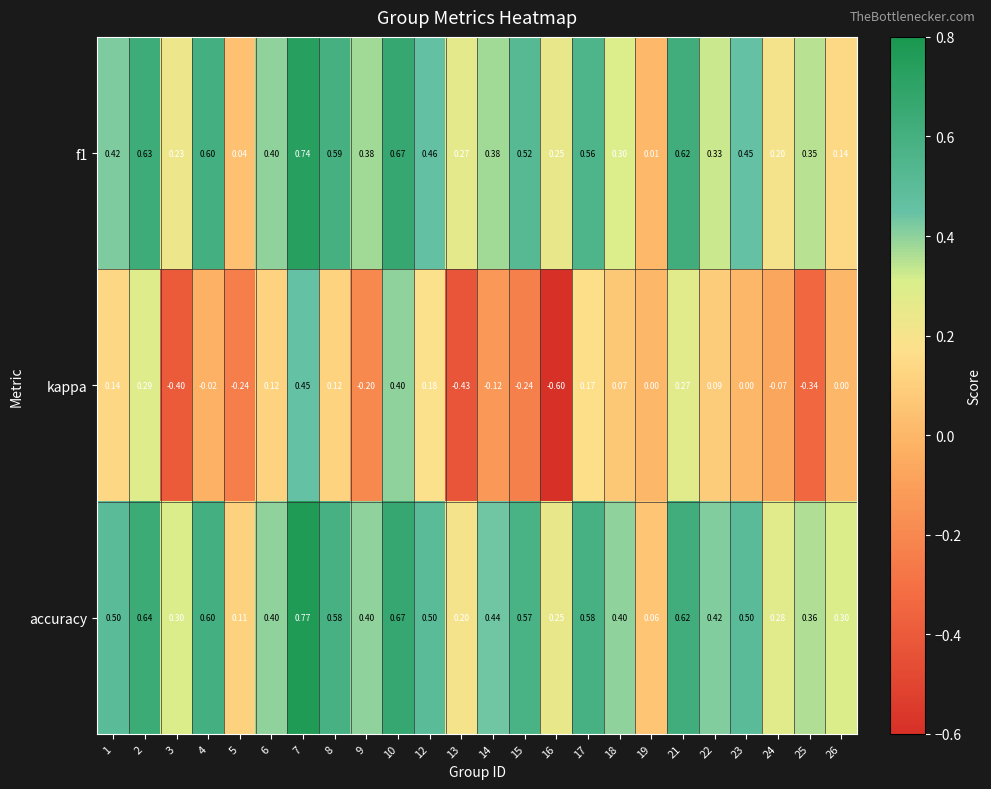

Is the value of accuracy at 2 greater than the value of kappa at 24?

Yes